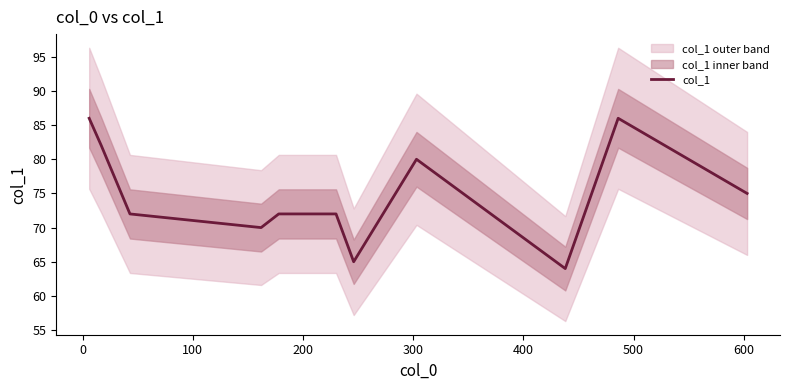

What is the lowest value of the col_1 series?

64